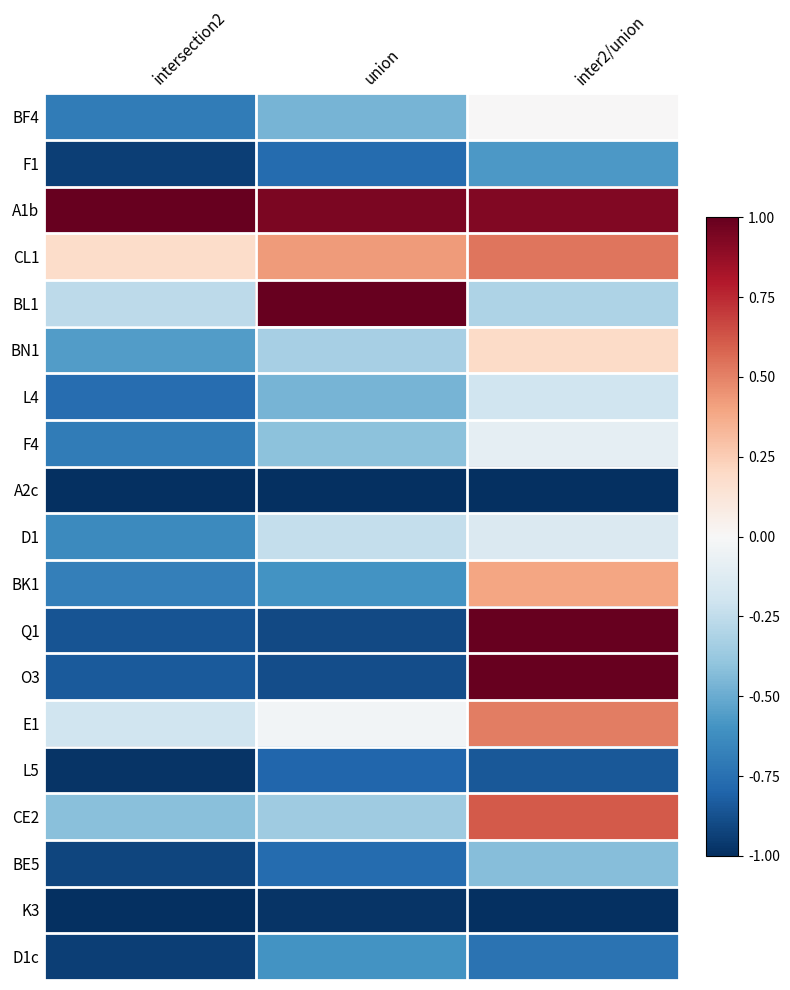

At which category is the sum across all series the highest?

inter2/union